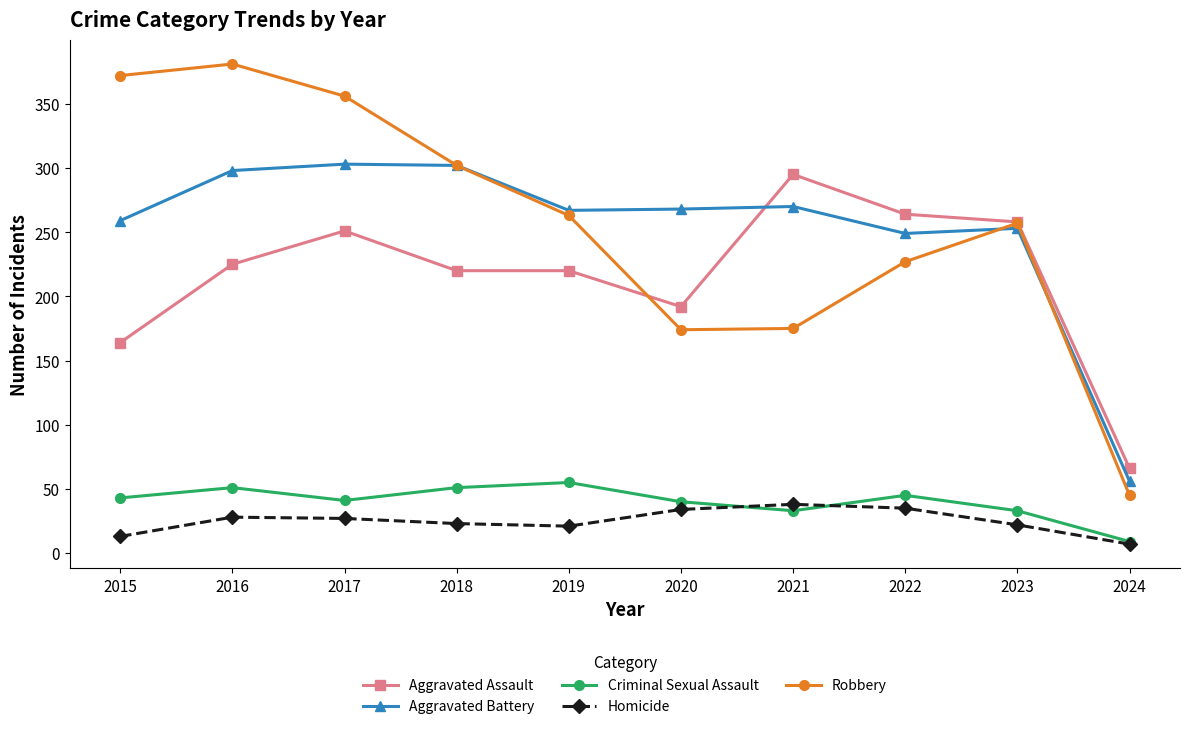

Where does the Robbery series first go above 263?

2015